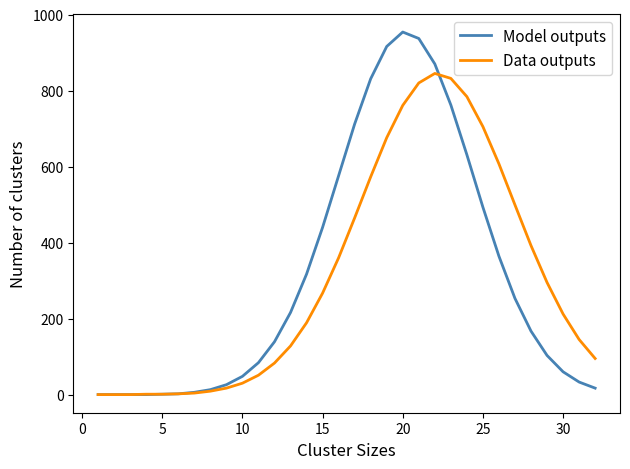

After their last crossing, which series has the higher values: Model outputs or Data outputs?

Data outputs